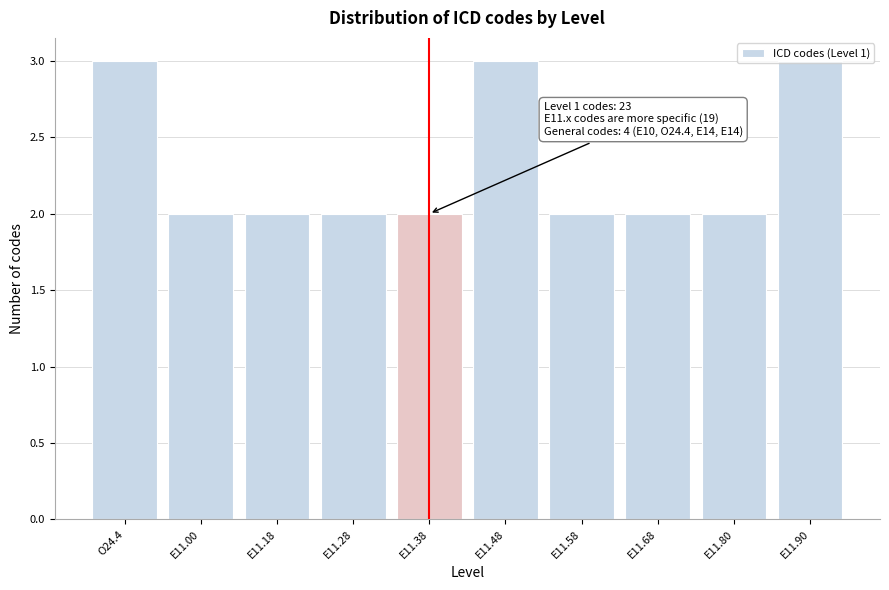

What is the sum of the values at E11.90 and E11.00?

5